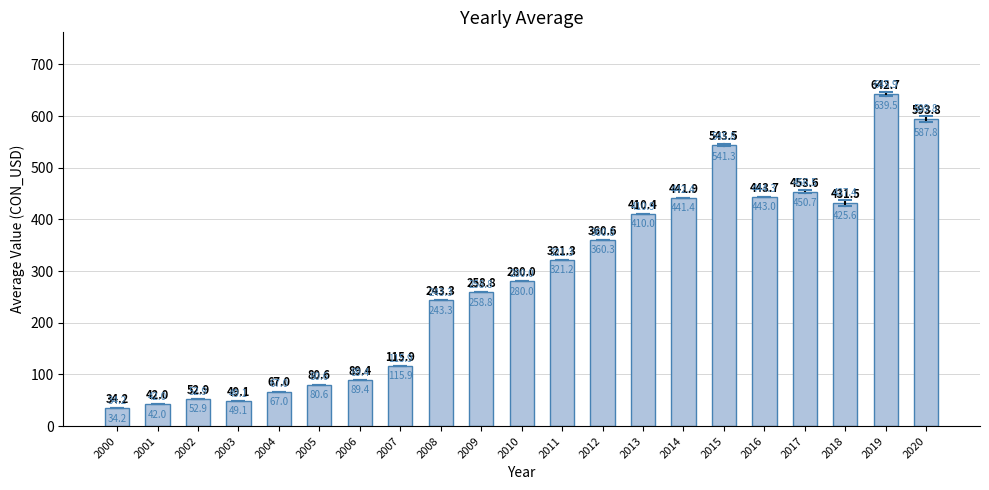

List the labels in order of value, largest first.

2019, 2020, 2015, 2017, 2016, 2014, 2018, 2013, 2012, 2011, 2010, 2009, 2008, 2007, 2006, 2005, 2004, 2002, 2003, 2001, 2000